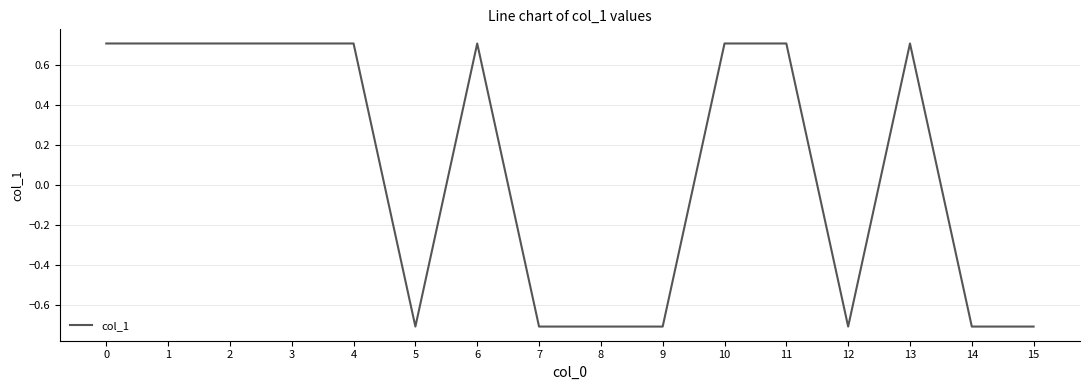

True or false: the data shows -0.7 at 15.

True